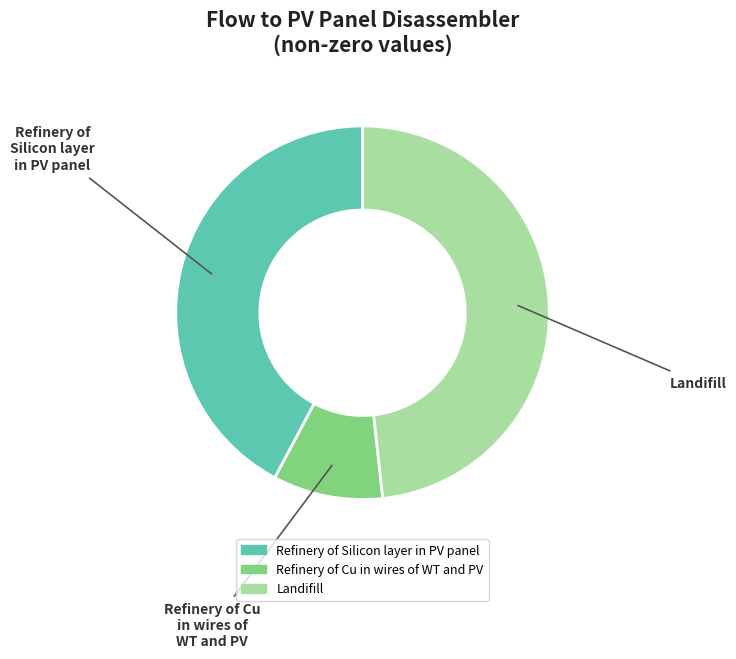

Which category has the biggest portion of the pie?

Landifill